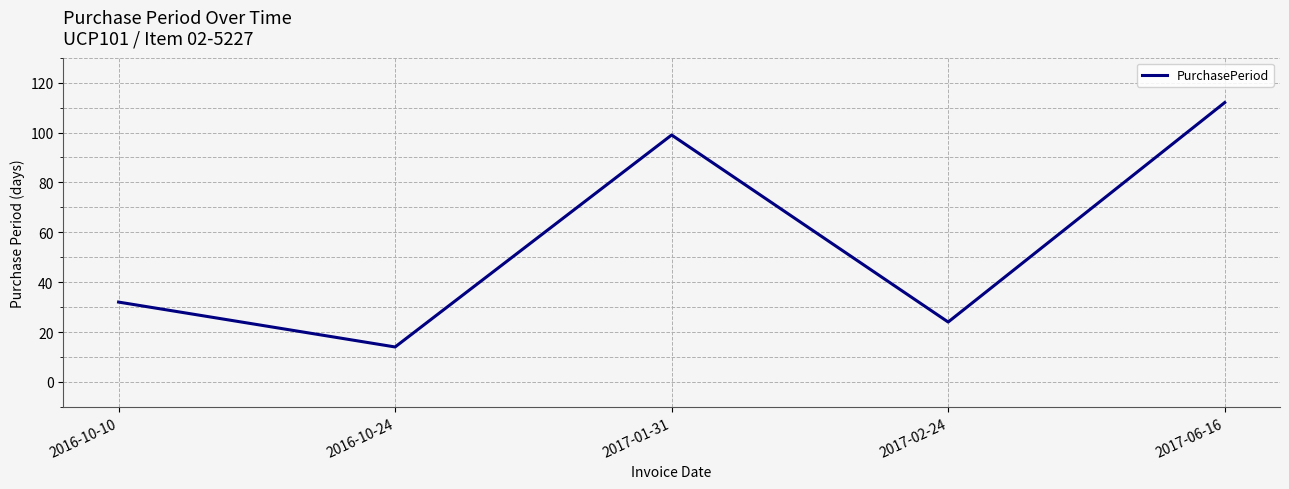

What is the approximate value at 2016-10-10, to the nearest 5?

30